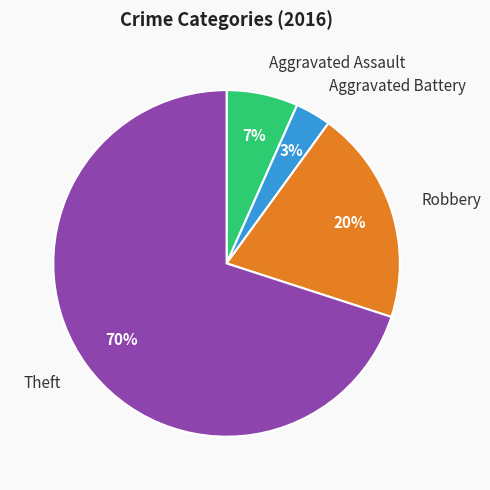

Rank the categories by value from lowest to highest.

Aggravated Battery, Aggravated Assault, Robbery, Theft